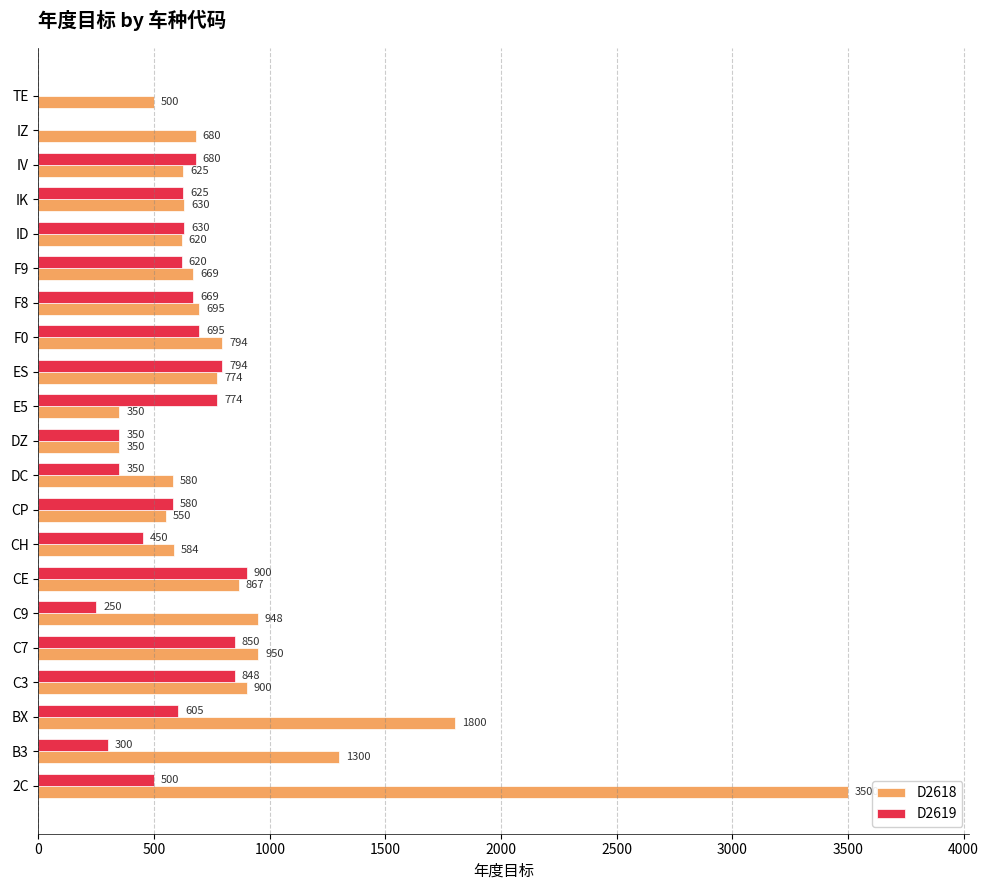

How many positive values does the D2619 series have?

19